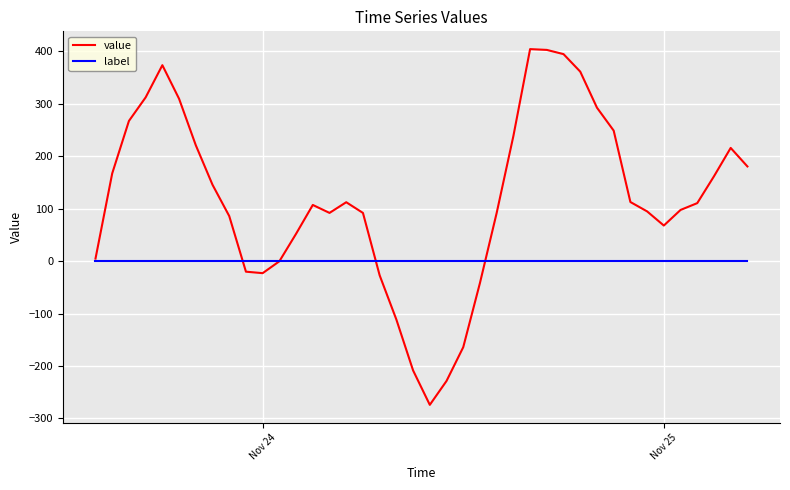

Rank the series by their average value, from lowest to highest.

label, value